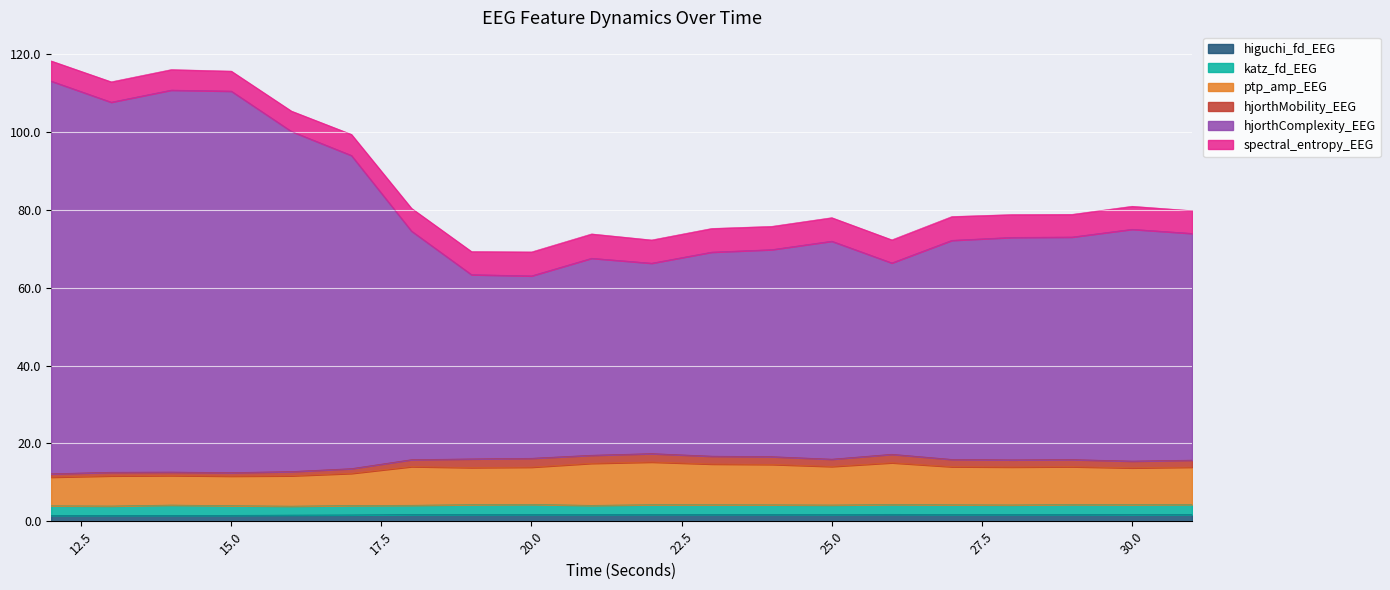

Is it true that higuchi_fd_EEG equals 1.8 at 20.0?

True